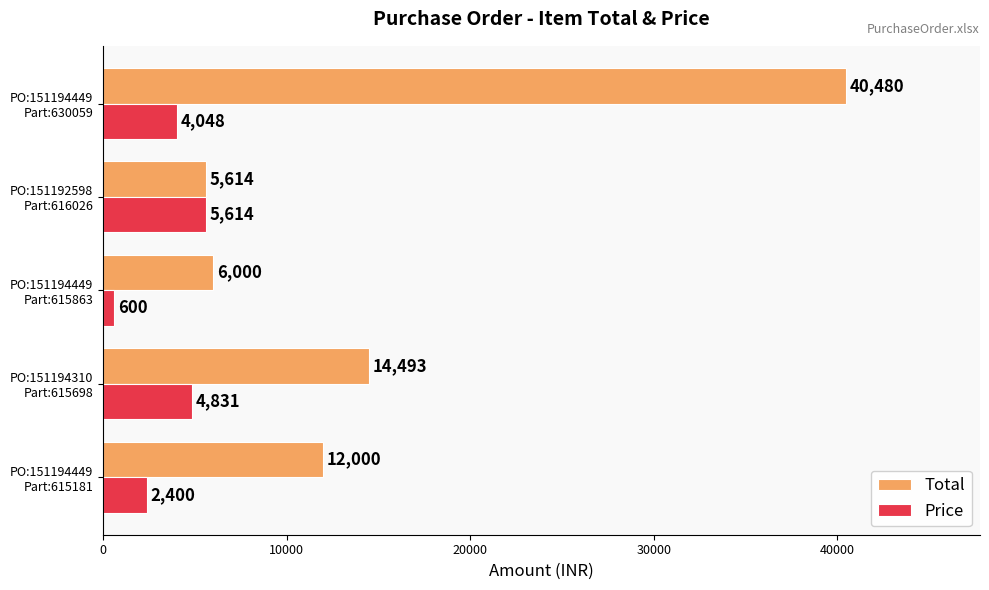

Which series has the largest total across all categories?

Total